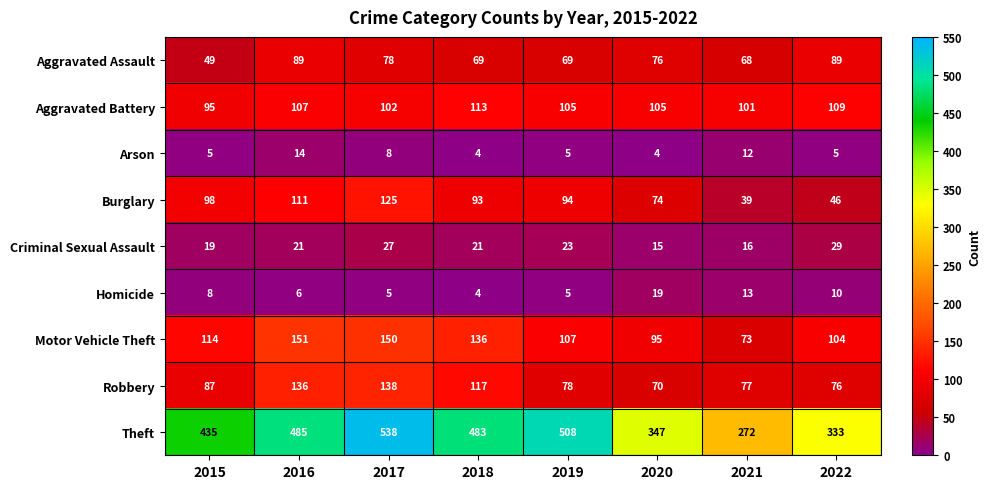

Which series changed the most between 2018 and 2020?

Theft